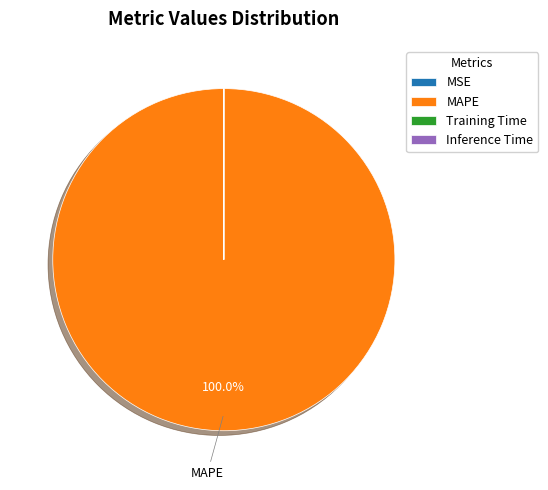

Which category has the biggest portion of the pie?

MAPE